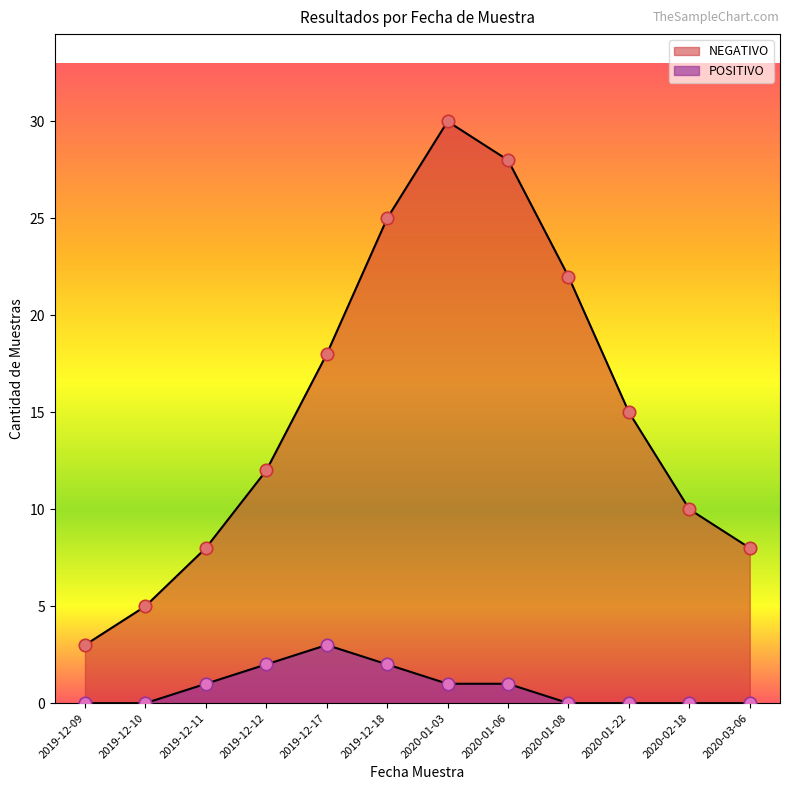

Which series has the largest total across all categories?

NEGATIVO